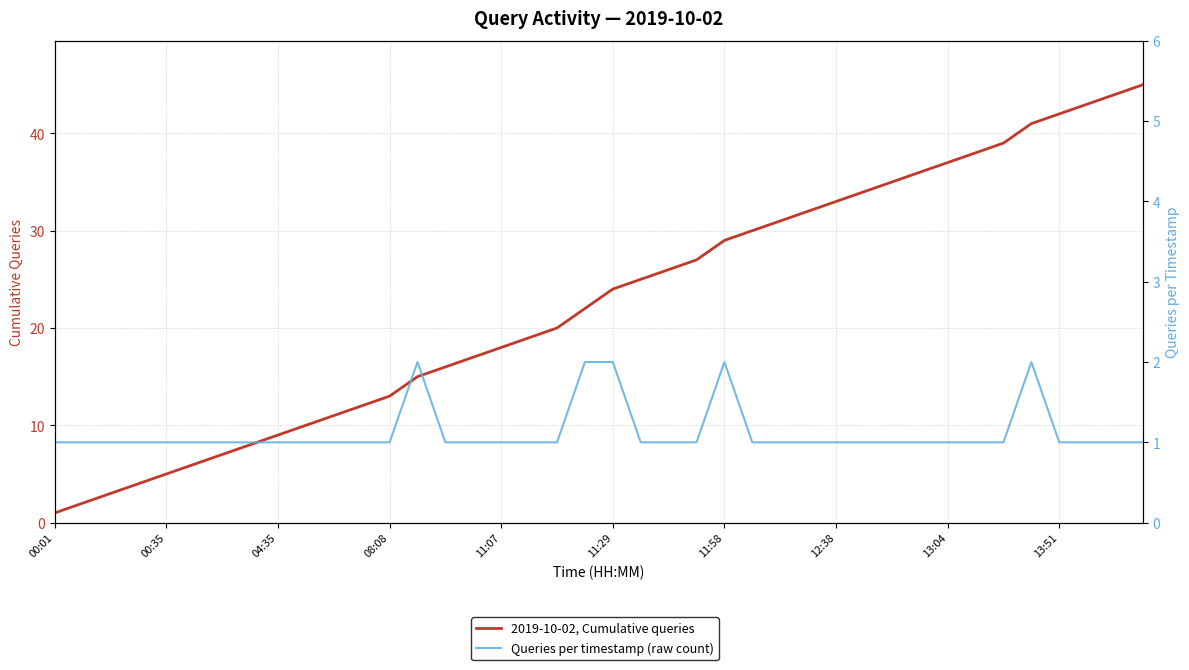

How many data points does each series have?

40